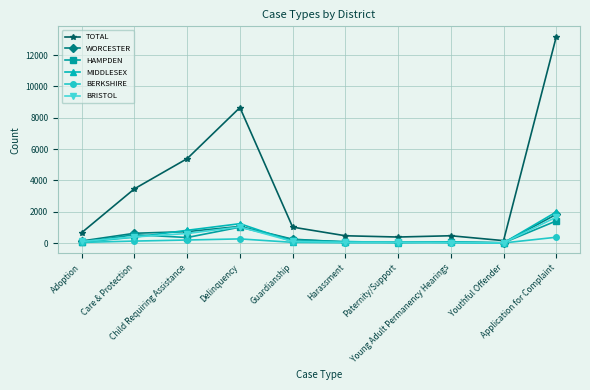

What is the difference between the maximum and minimum values in the BRISTOL series?

1639